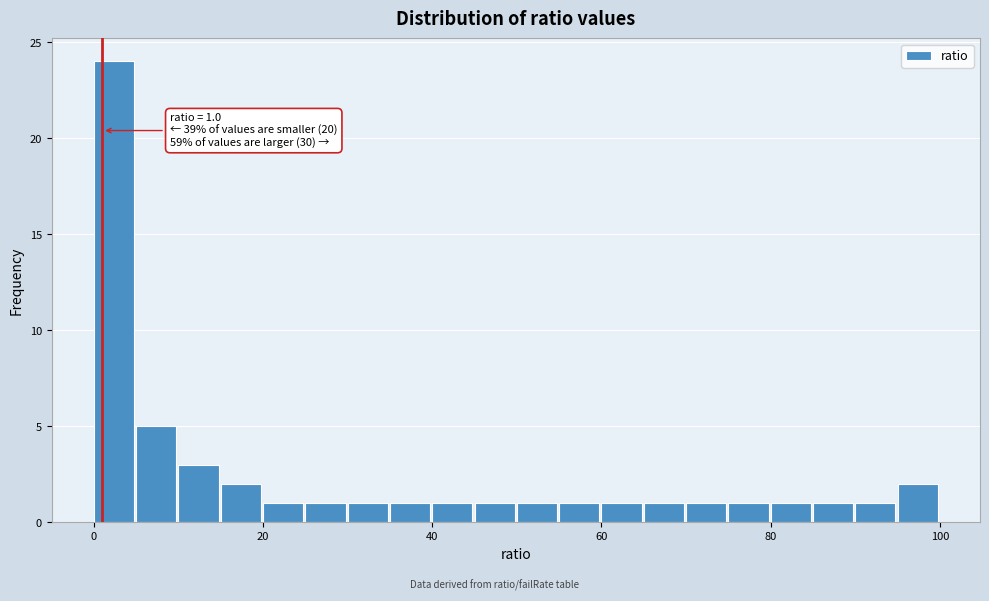

Read against the x-axis, roughly where is the centre of the tallest bar?

2